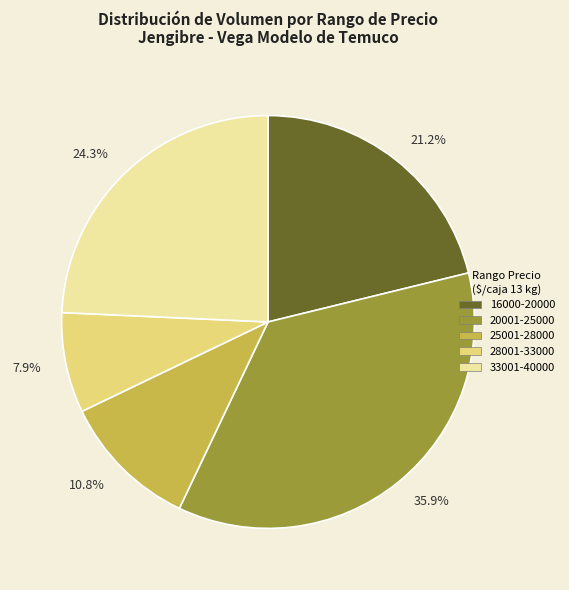

To the nearest percent, what is the average slice percentage?

20%